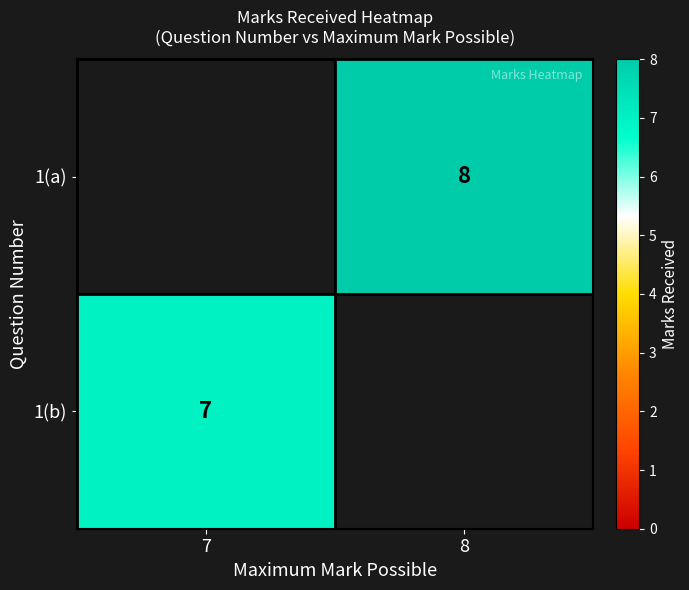

Is it true that 1(b) equals 7 at 7?

True